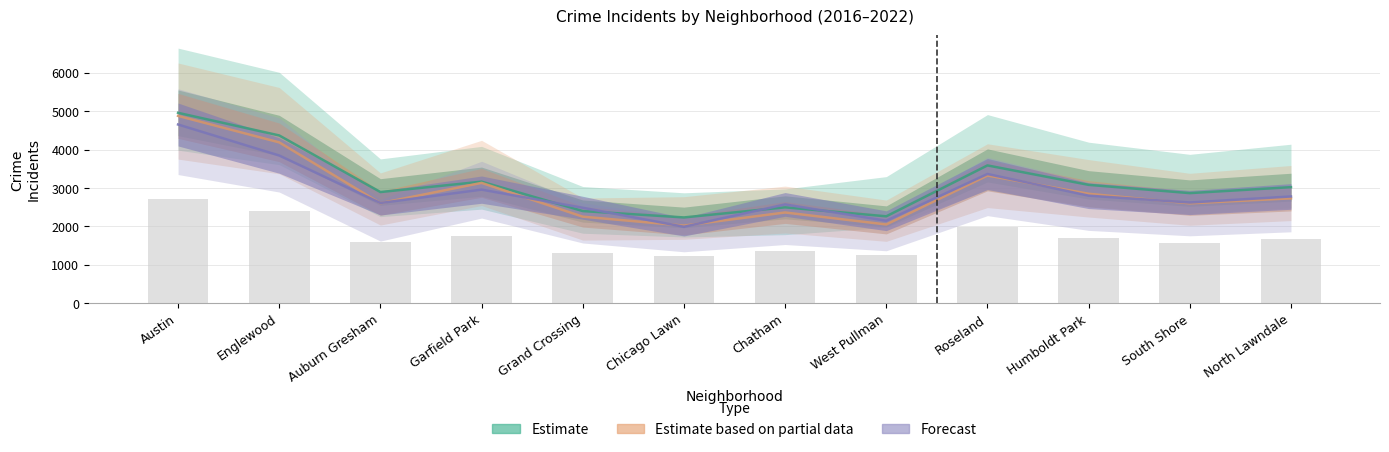

What is the difference between the second highest and second lowest values in the Estimate series?

2105